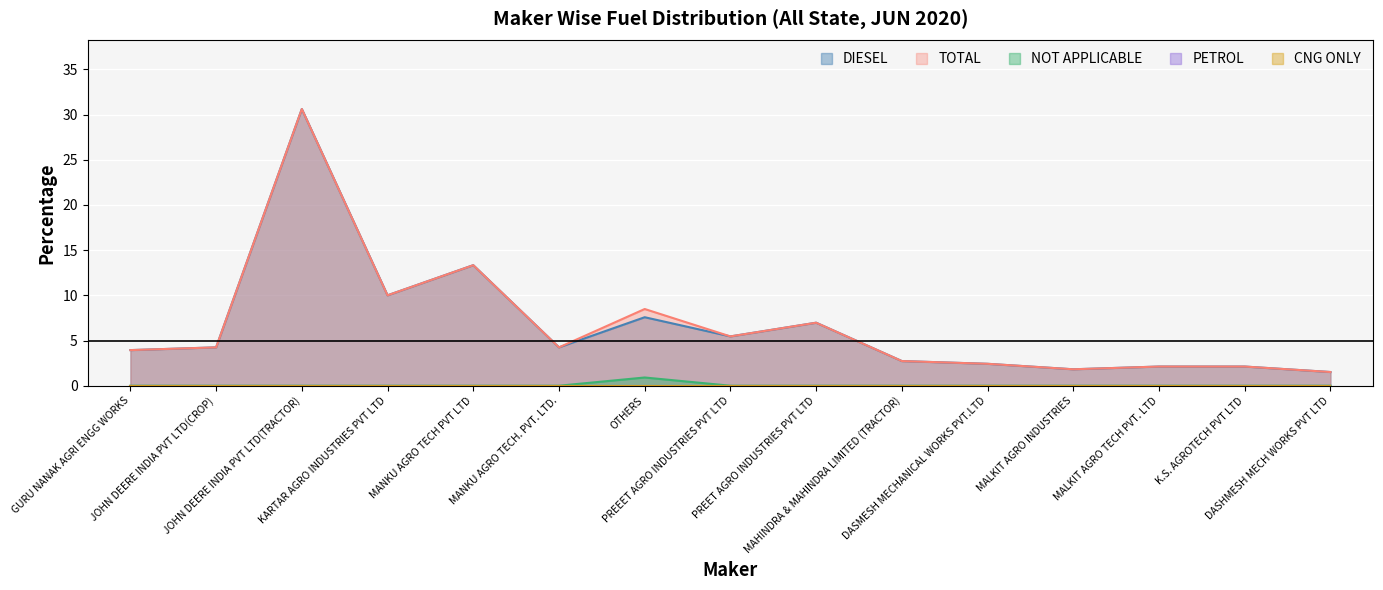

Rank the series by their maximum value, from lowest to highest.

NOT APPLICABLE, DIESEL, TOTAL